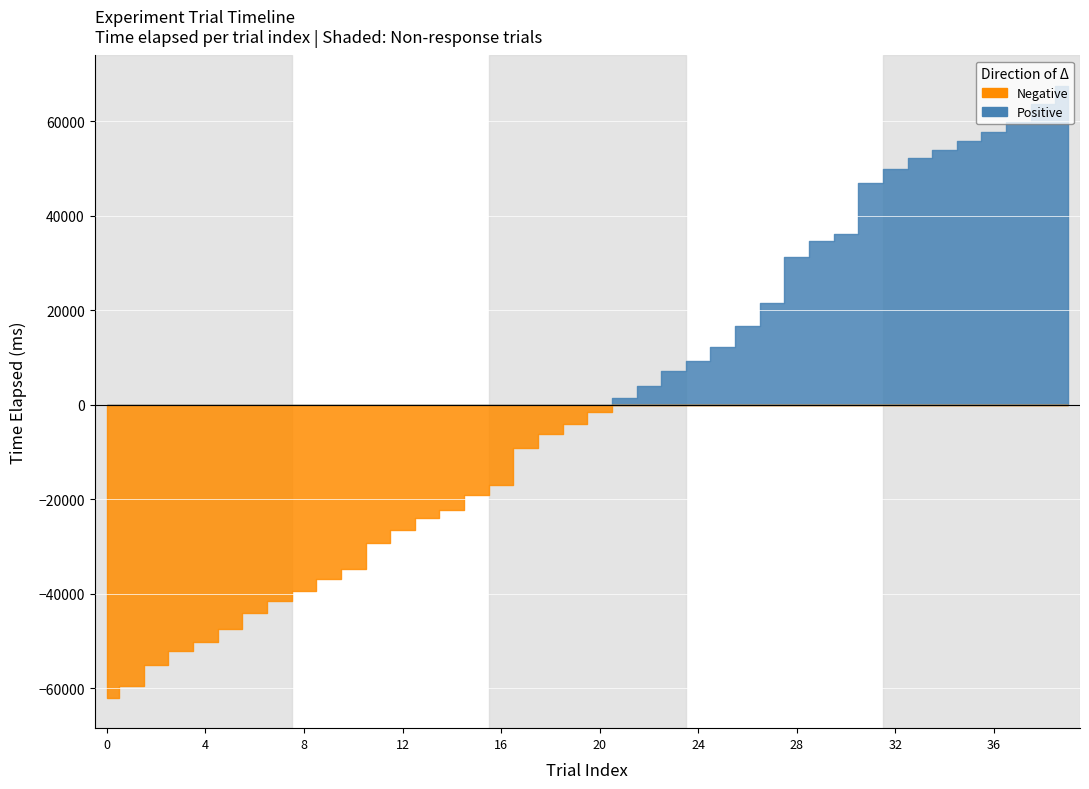

How many data points does each series have?

40